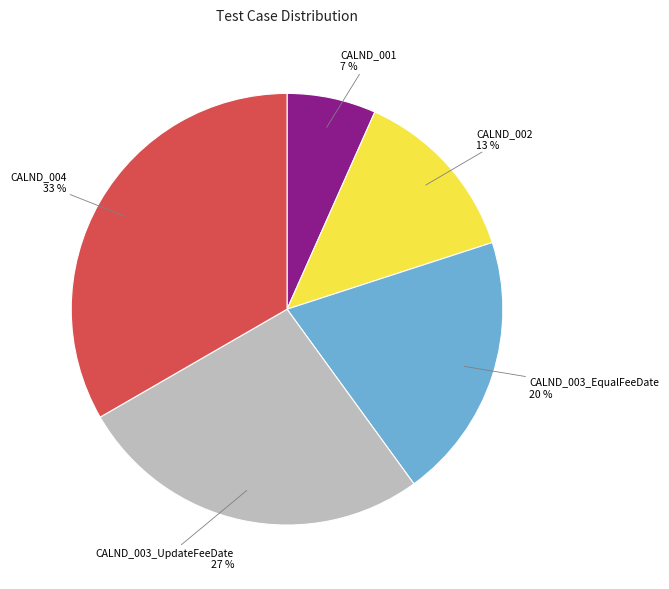

To the nearest percent, what is the difference between the CALND_001 and CALND_003_EqualFeeDate slice percentages?

13%